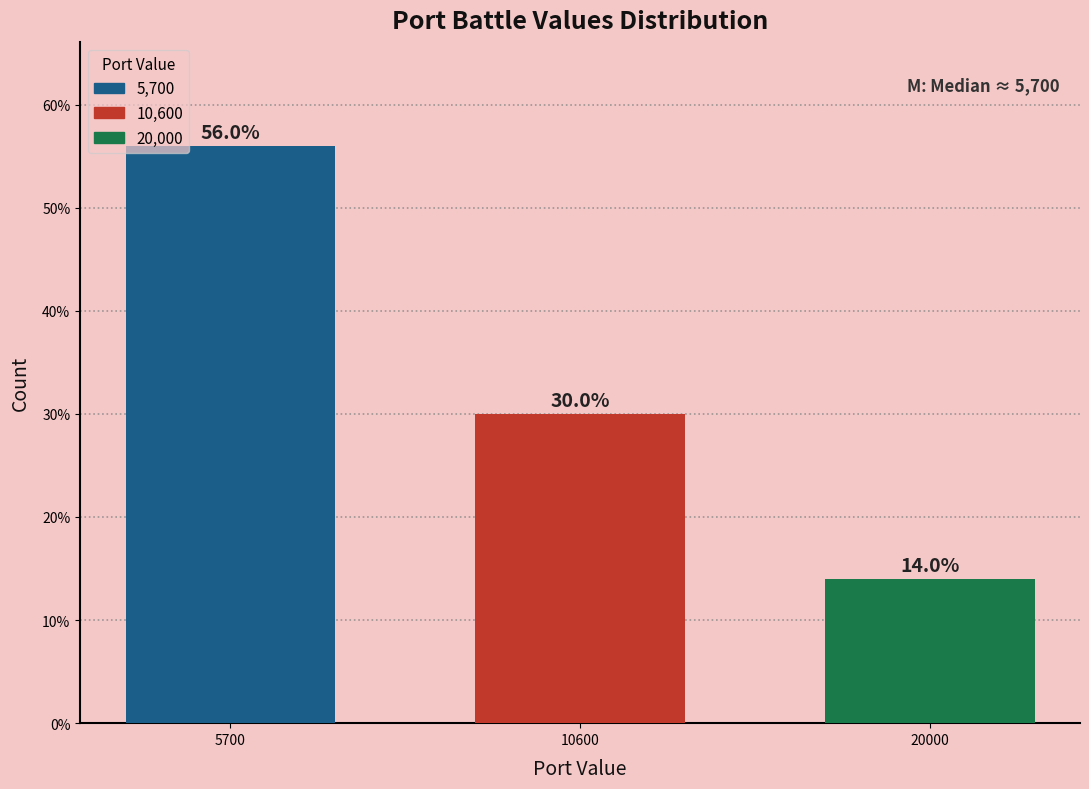

Reading left to right, list all the values displayed in this chart.

5700=56.0	10600=30.0	20000=14.0